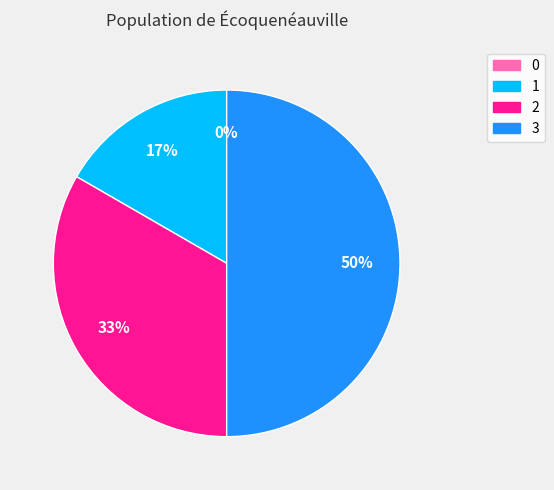

How many slices are in this pie chart?

4